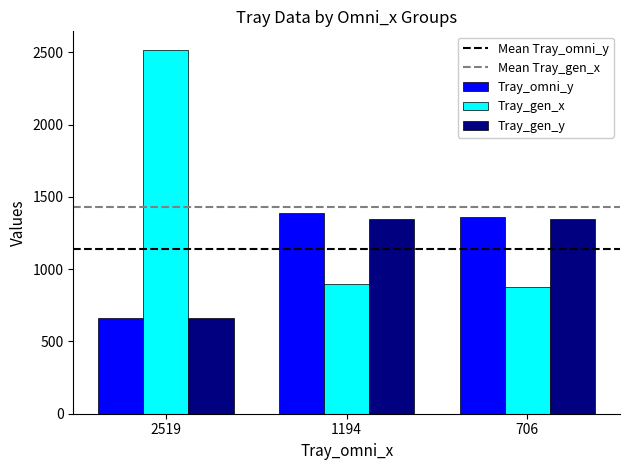

What is the value of the Tray_gen_x bar at the 3rd from the left?

876